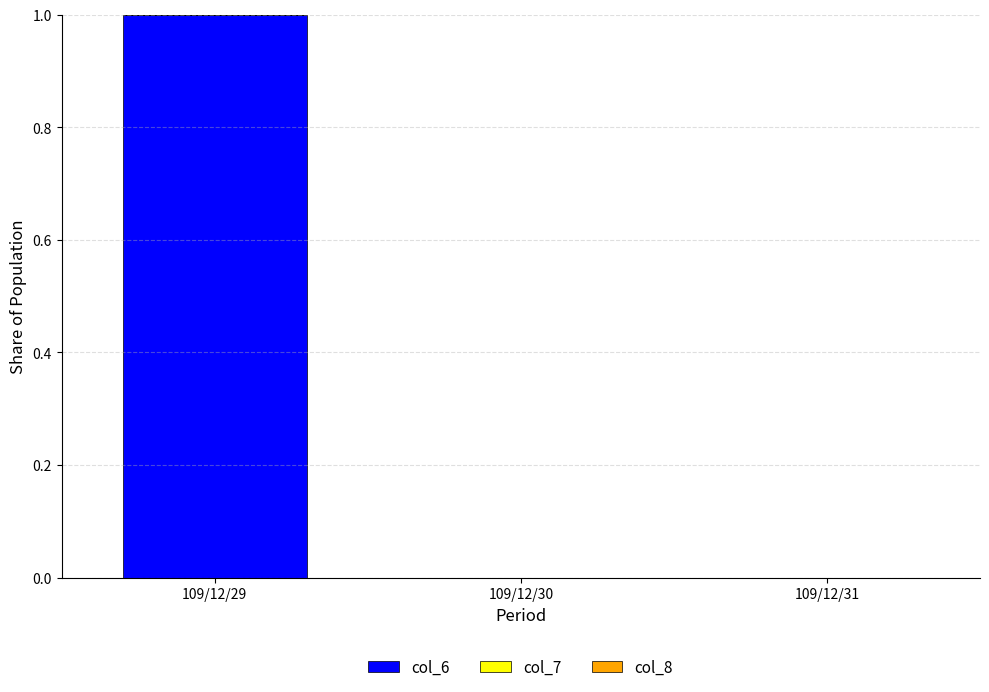

Which category has the highest value in the col_6 series?

109/12/29